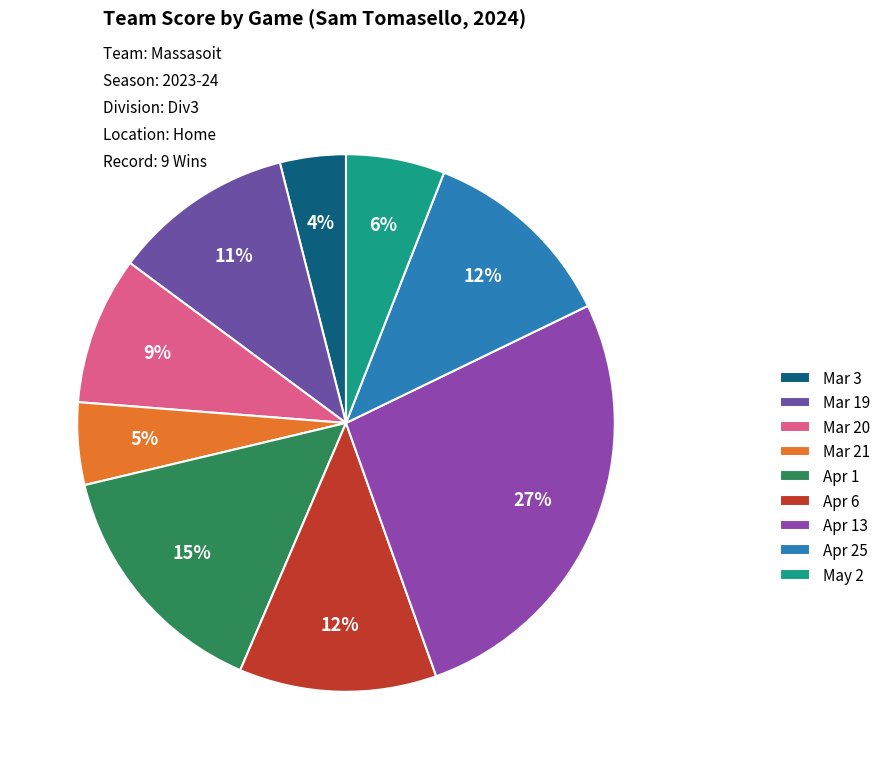

The May 2 slice represents 6% of the pie. True or false?

True